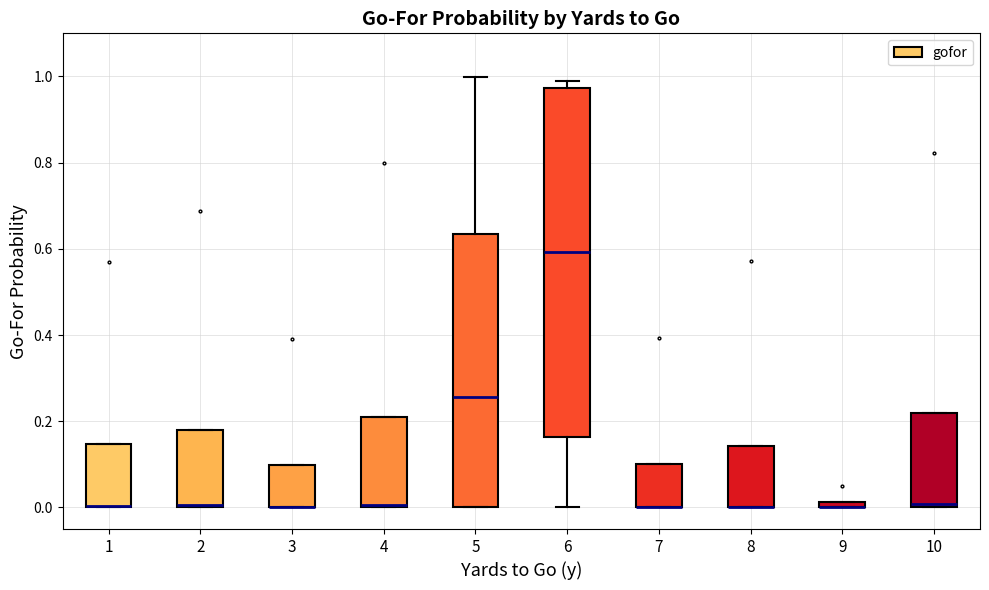

Which box is the tallest, from its lower edge to its upper edge?

6